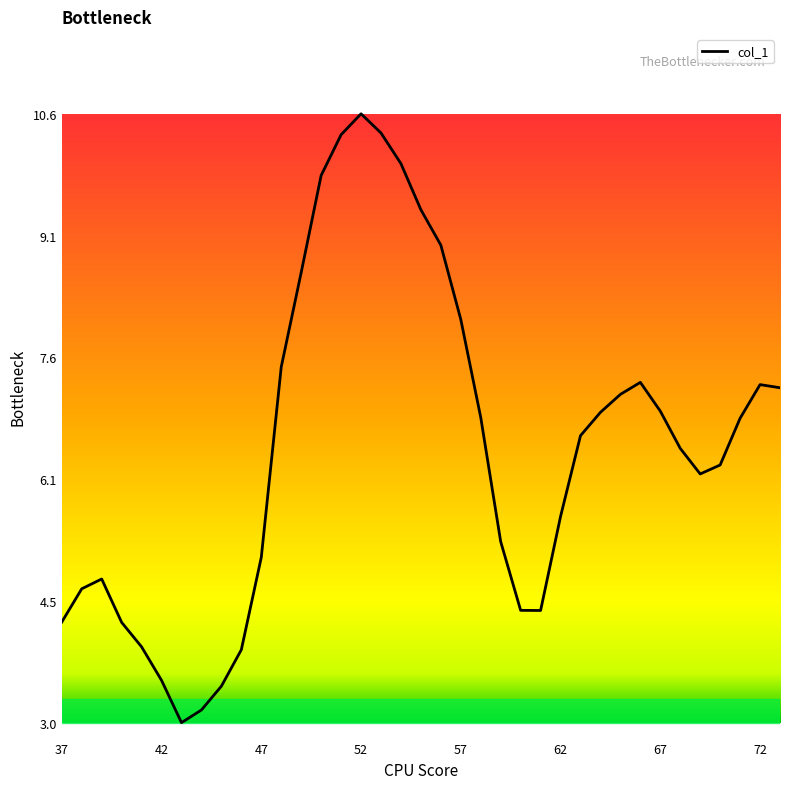

What is the difference between the maximum and minimum values?

7.6